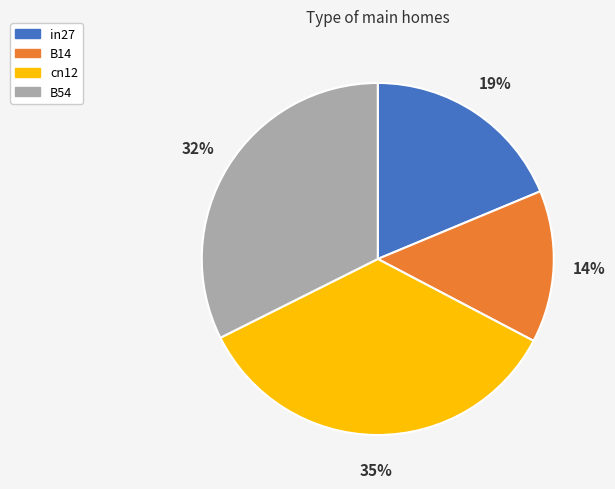

Is it true that in27 is 13% of the pie?

False